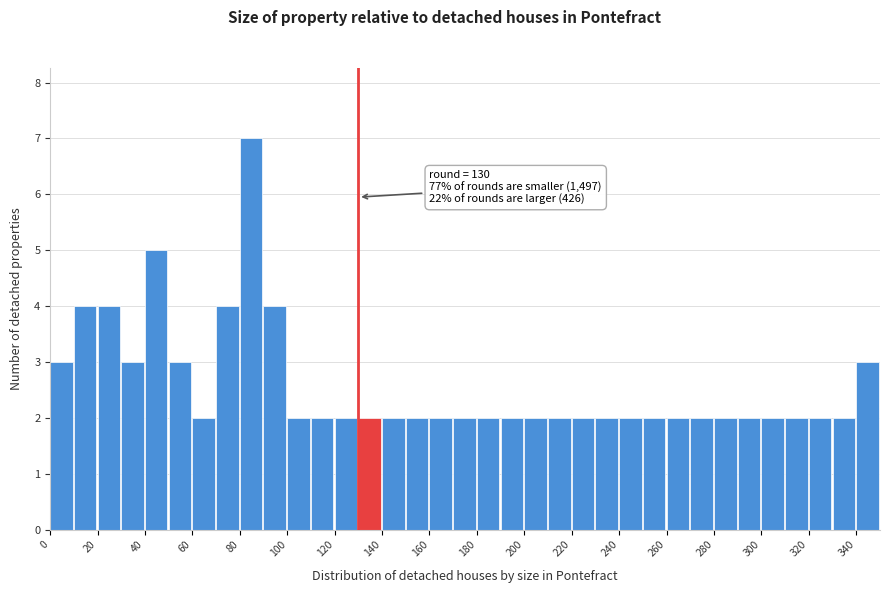

Over which range of the x-axis is the bar tallest?

80 to 90